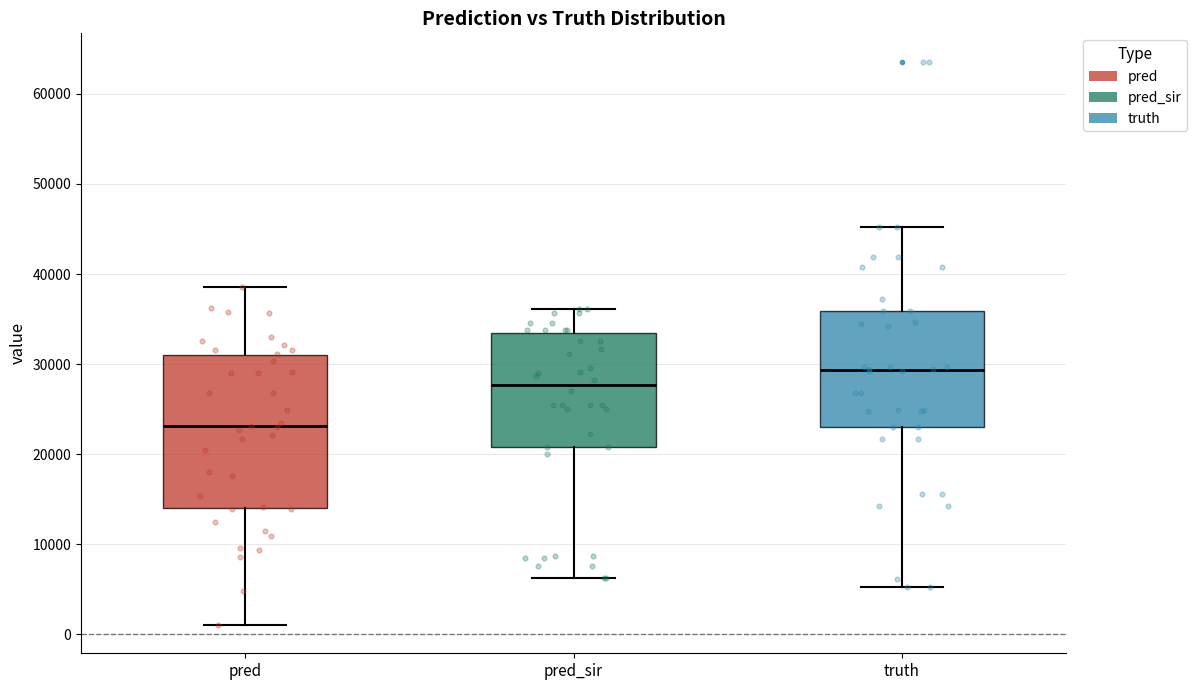

Which box has the lowest median line?

pred